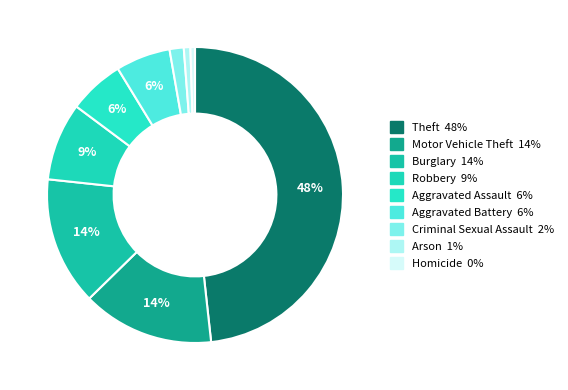

How many segments does this pie chart have?

9